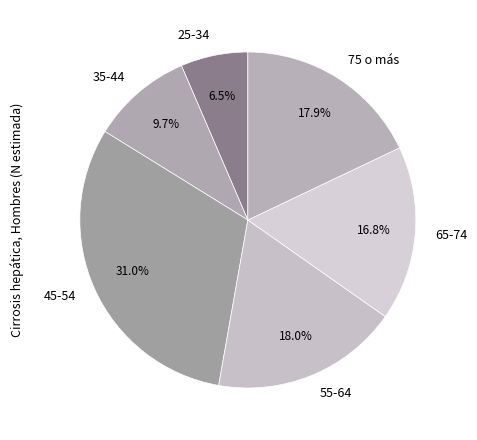

How many segments does this pie chart have?

6